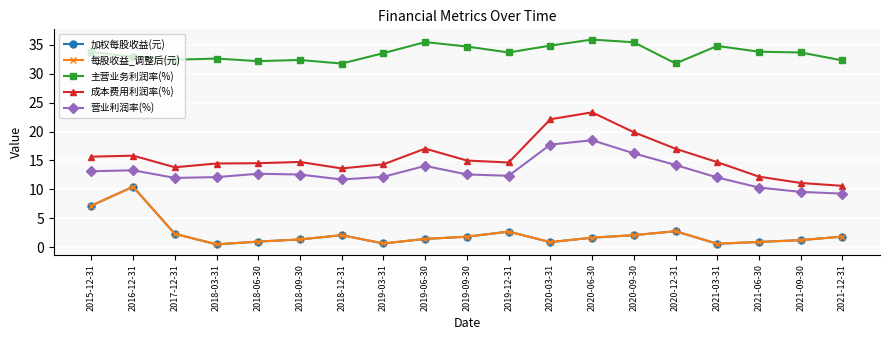

Does the chart have visible grid lines?

Yes